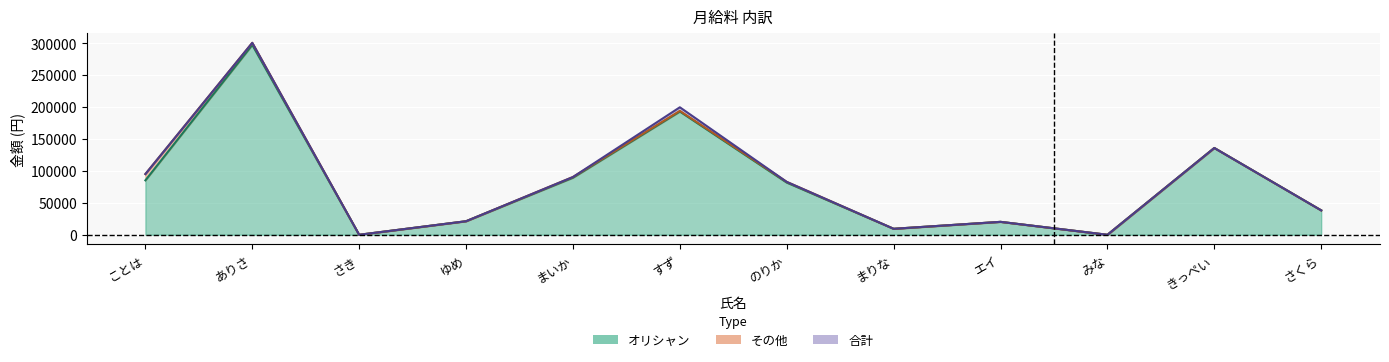

Where does the オリシャン series first go above 81720?

ことは